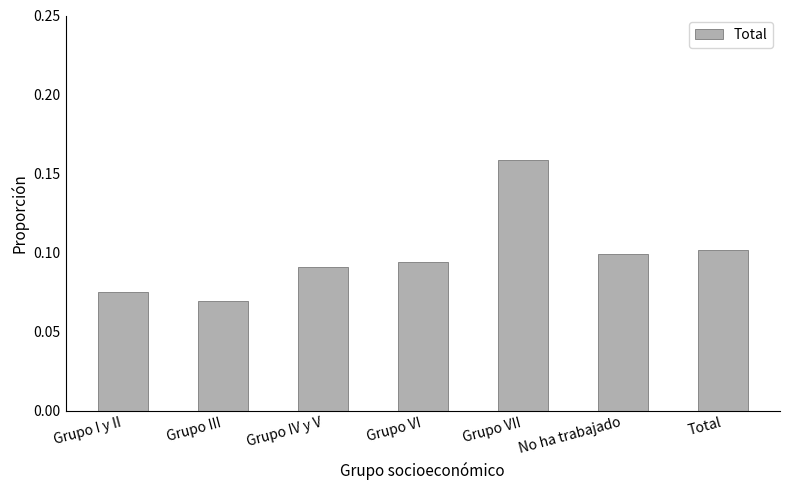

The value at Grupo I y II is 0.1. True or false?

True